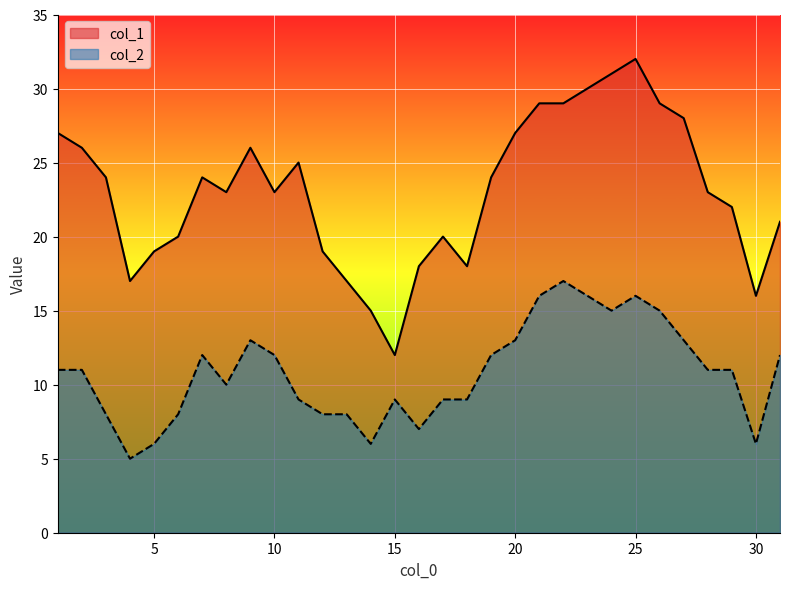

What is the value of the col_2 point at the 18th from the left?

9